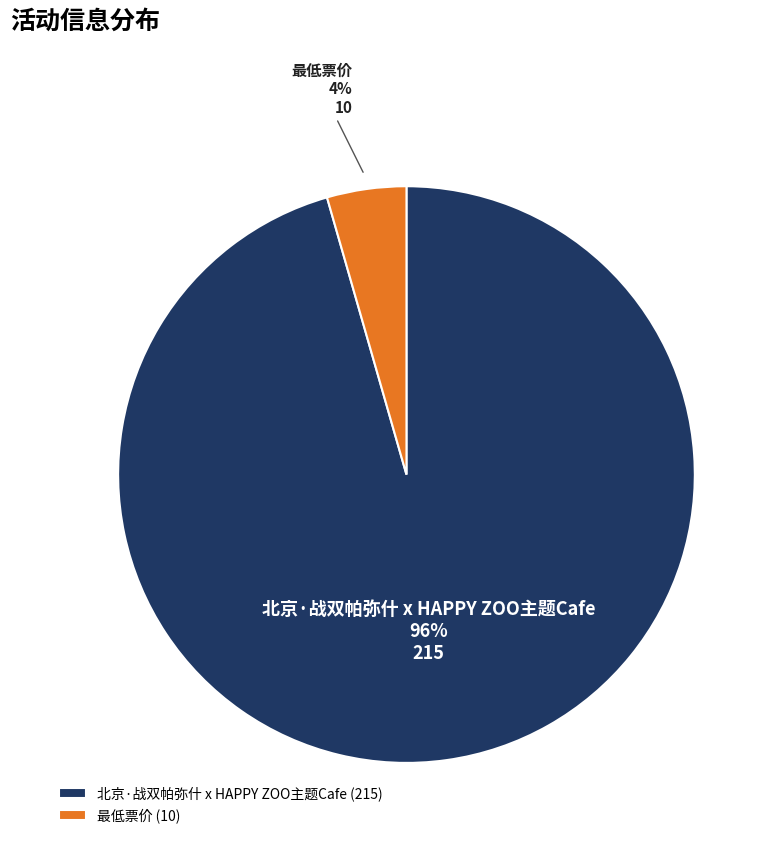

Which has a higher value, 北京·战双帕弥什 x HAPPY ZOO主题Cafe or 最低票价?

北京·战双帕弥什 x HAPPY ZOO主题Cafe